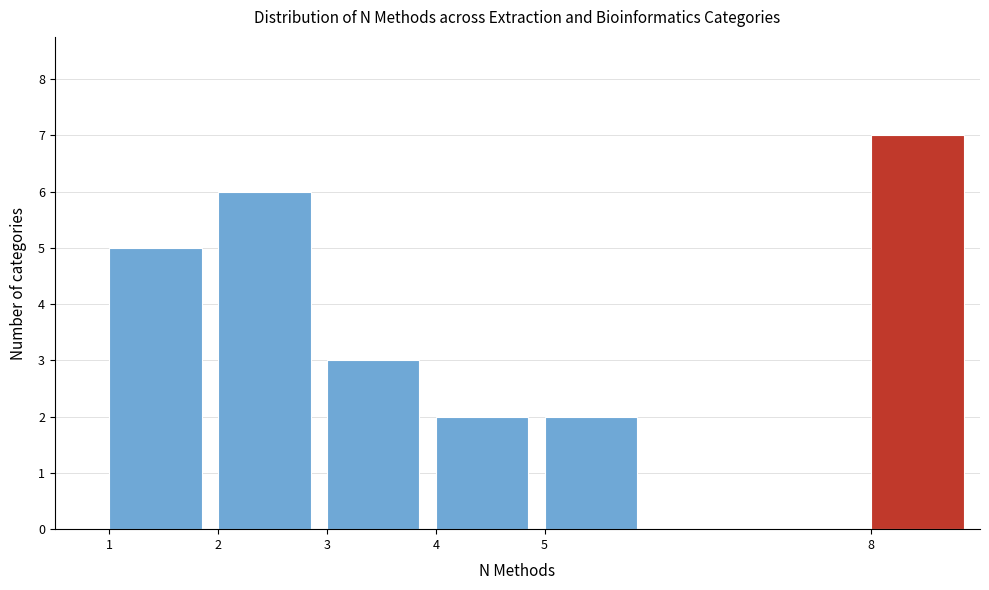

What is the height of the bar covering 3 to 4 on the x-axis? The values are not printed on the chart, so give them approximately, as read against the axis.

3